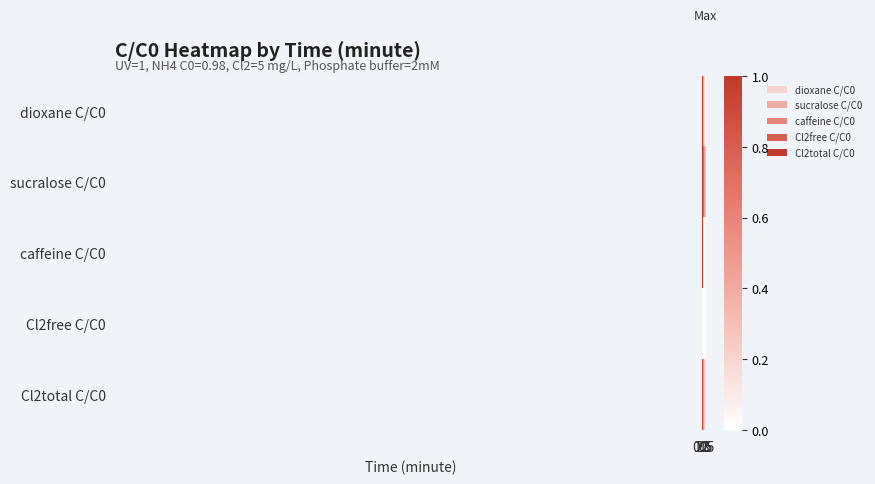

What is the total value across all series at 2?

0.9